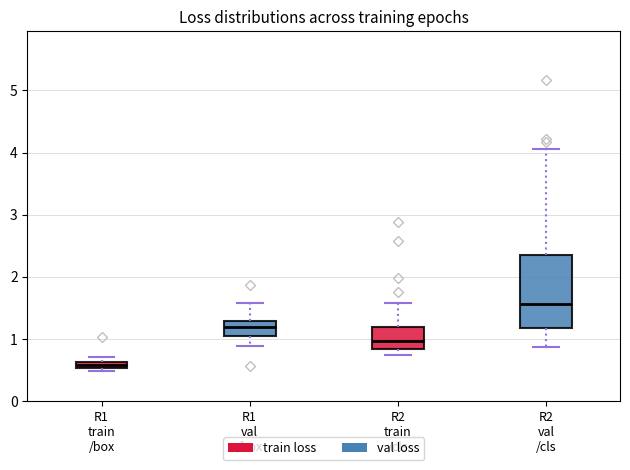

Where is the upper edge of the box for R1 train /box on the y-axis? The values are not printed on the chart, so give them approximately, as read against the axis.

0.6